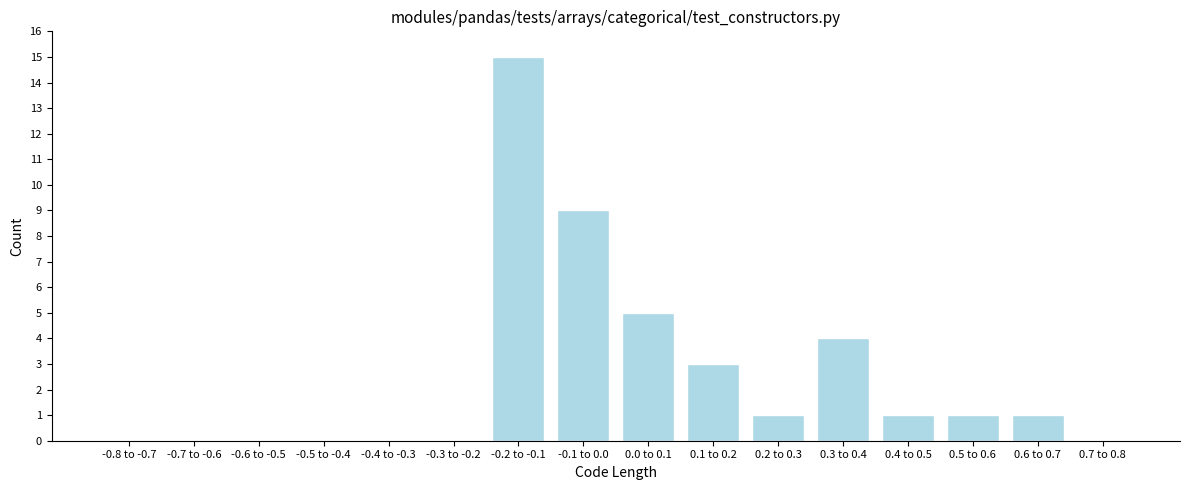

Reading right to left, extract all data points from this chart.

0.7 to 0.8=0	0.6 to 0.7=1	0.5 to 0.6=1	0.4 to 0.5=1	0.3 to 0.4=4	0.2 to 0.3=1	0.1 to 0.2=3	0.0 to 0.1=5	-0.1 to 0.0=9	-0.2 to -0.1=15	-0.3 to -0.2=0	-0.4 to -0.3=0	-0.5 to -0.4=0	-0.6 to -0.5=0	-0.7 to -0.6=0	-0.8 to -0.7=0